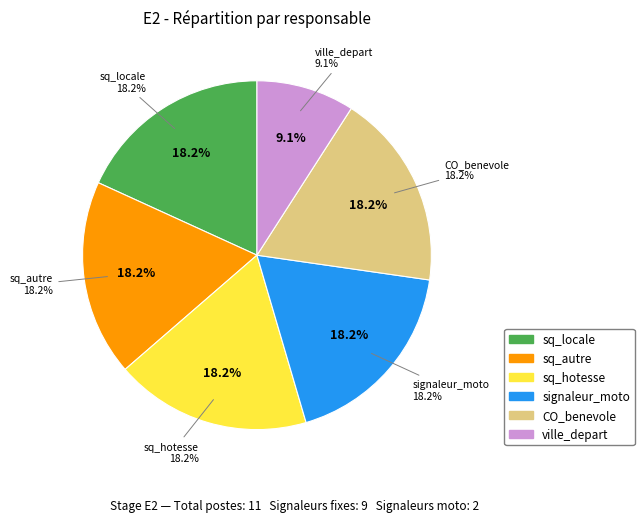

To the nearest percent, what portion does signaleur_moto represent?

18%